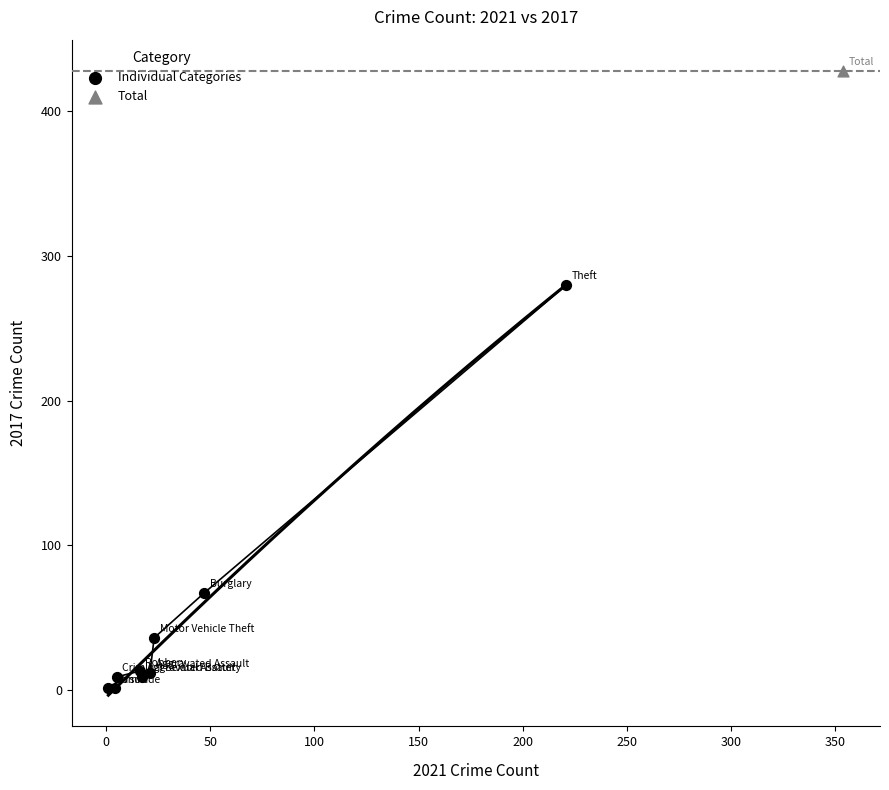

What are all the series names shown in the legend?

Individual Categories, Total